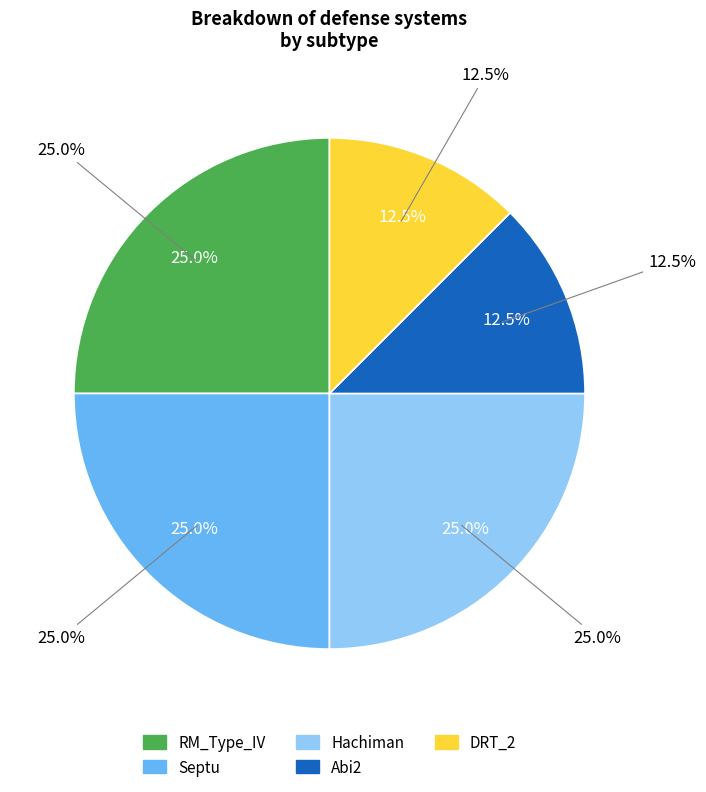

What percentage is the Hachiman slice, to the nearest percent?

25%